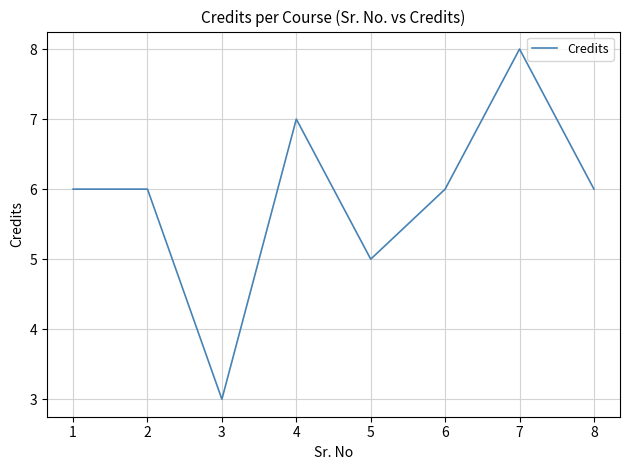

True or false: the data shows 1 at 4.

False